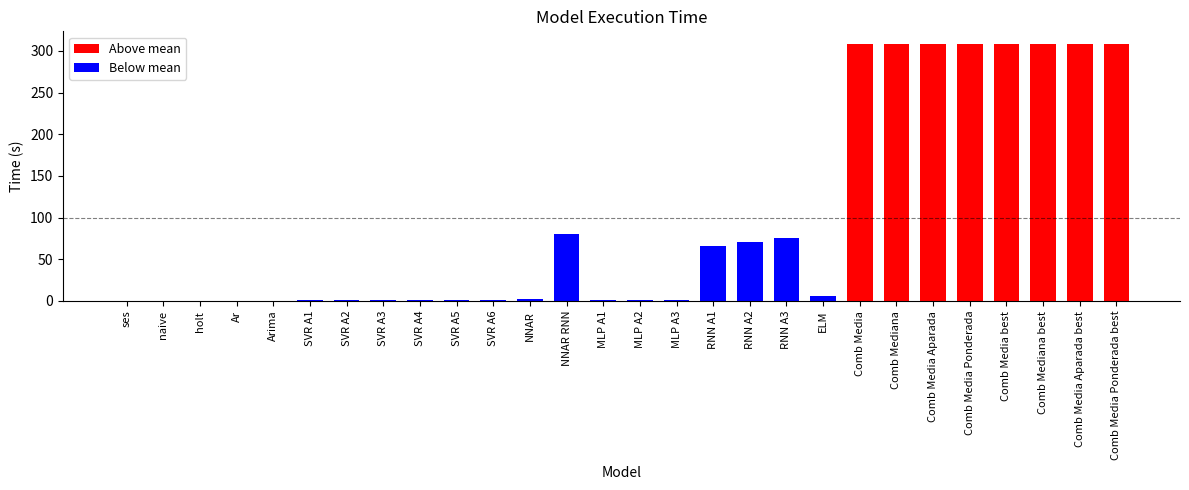

What is the change in value from Arima to SVR A1?

+0.2